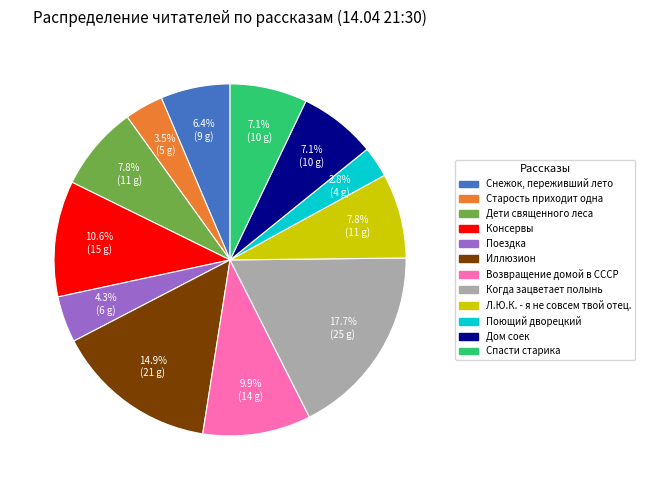

To the nearest percent, what portion does Спасти старика represent?

7%